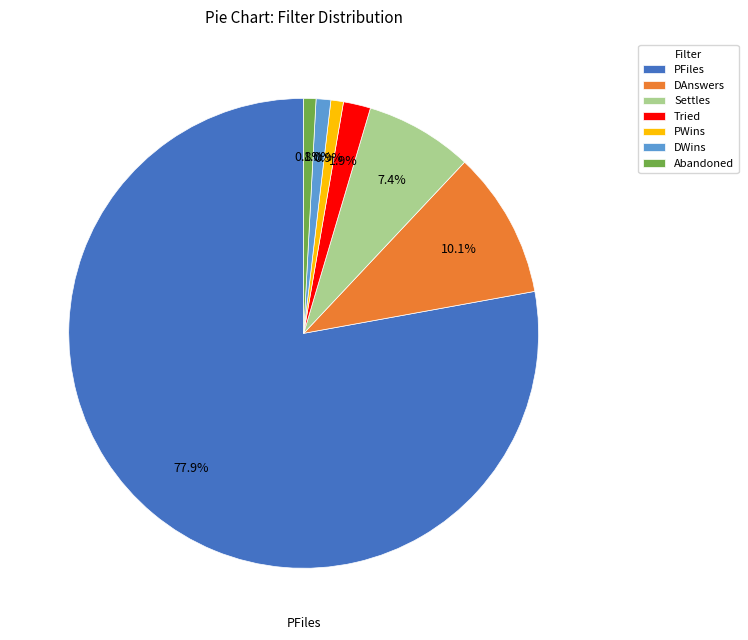

How many slices are in this pie chart?

7